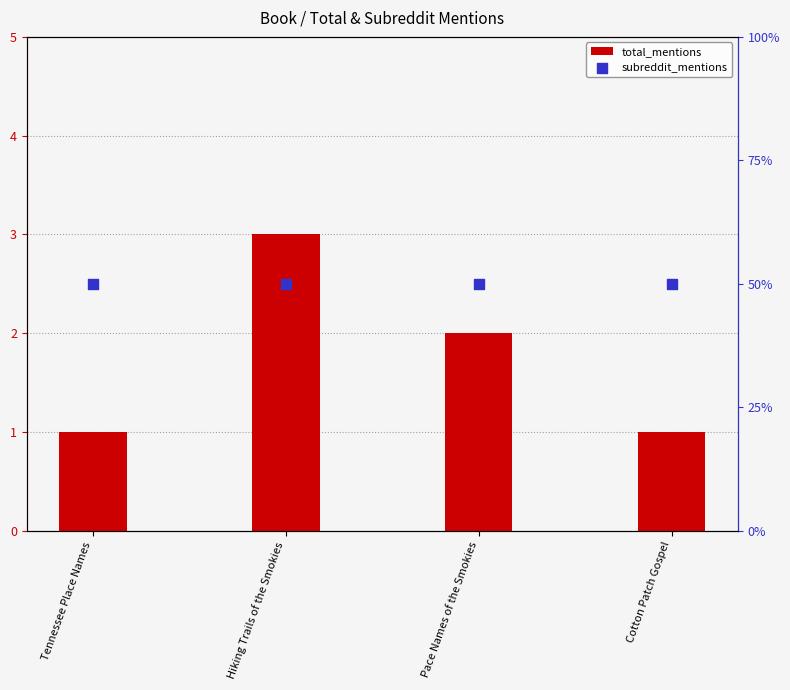

Which series has the largest total across all categories?

total_mentions